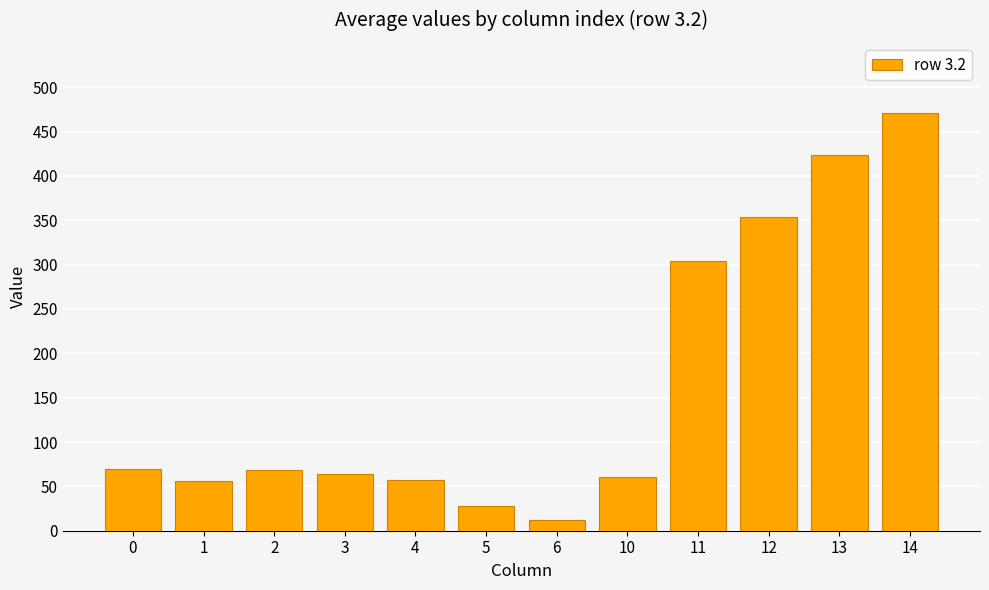

At which category does the chart reach its minimum across all series?

6